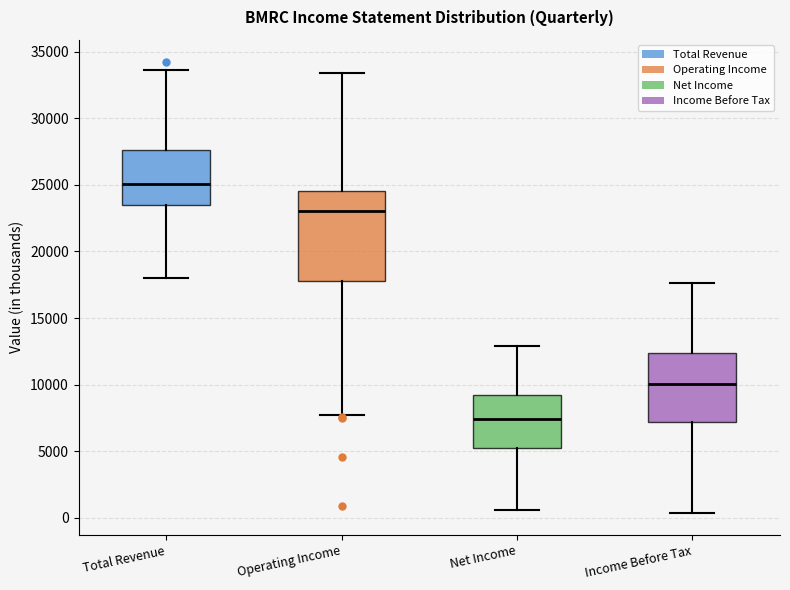

Reading left to right, read every box against the y-axis: the position of its median line, the range the box covers, and the ends of its whiskers. The values are not printed on the chart, so give them approximately, as read against the axis.

Total Revenue: median 25000, box 23500 to 27500, whiskers 18000 to 33500
Operating Income: median 23000, box 18000 to 24500, whiskers 7500 to 33500
Net Income: median 7500, box 5000 to 9500, whiskers 500 to 13000
Income Before Tax: median 10000, box 7000 to 12500, whiskers 500 to 17500